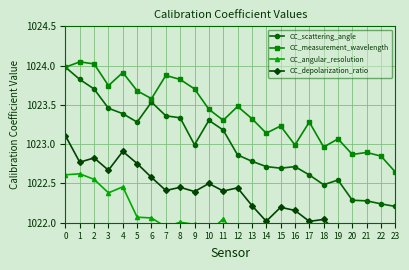

What is the maximum value shown in the chart?

1024.0